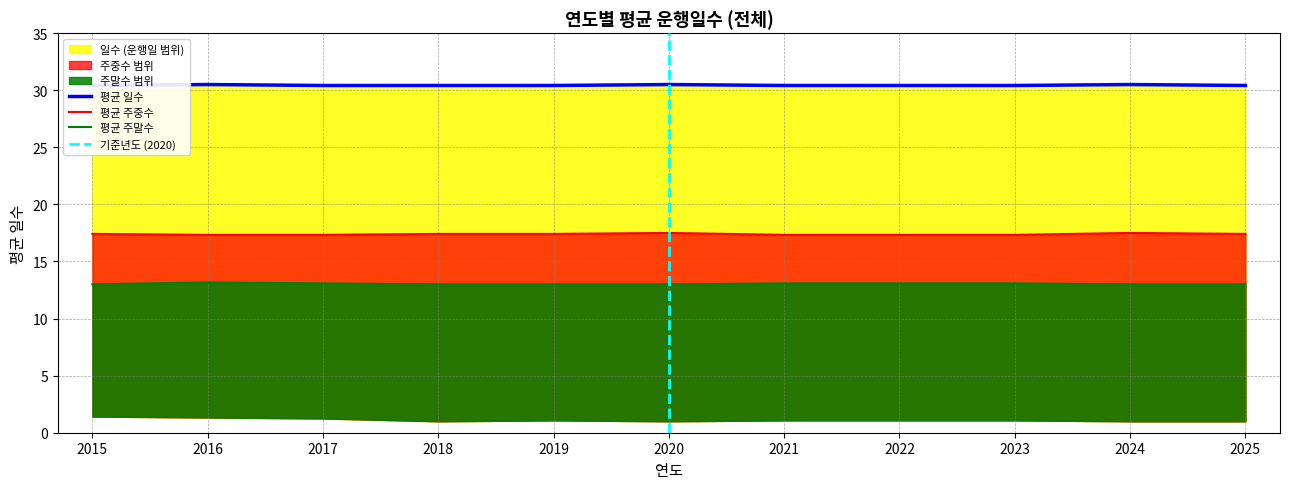

True or false: 주중수 and 일수 cross at least once.

False